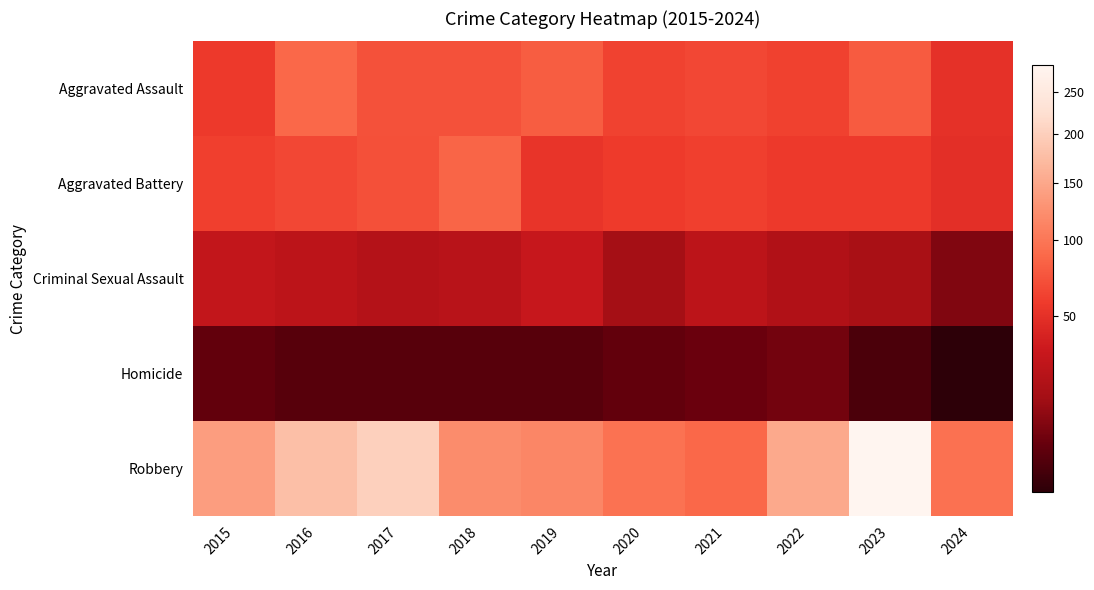

Which has a higher value, 2021 or 2019?

2019